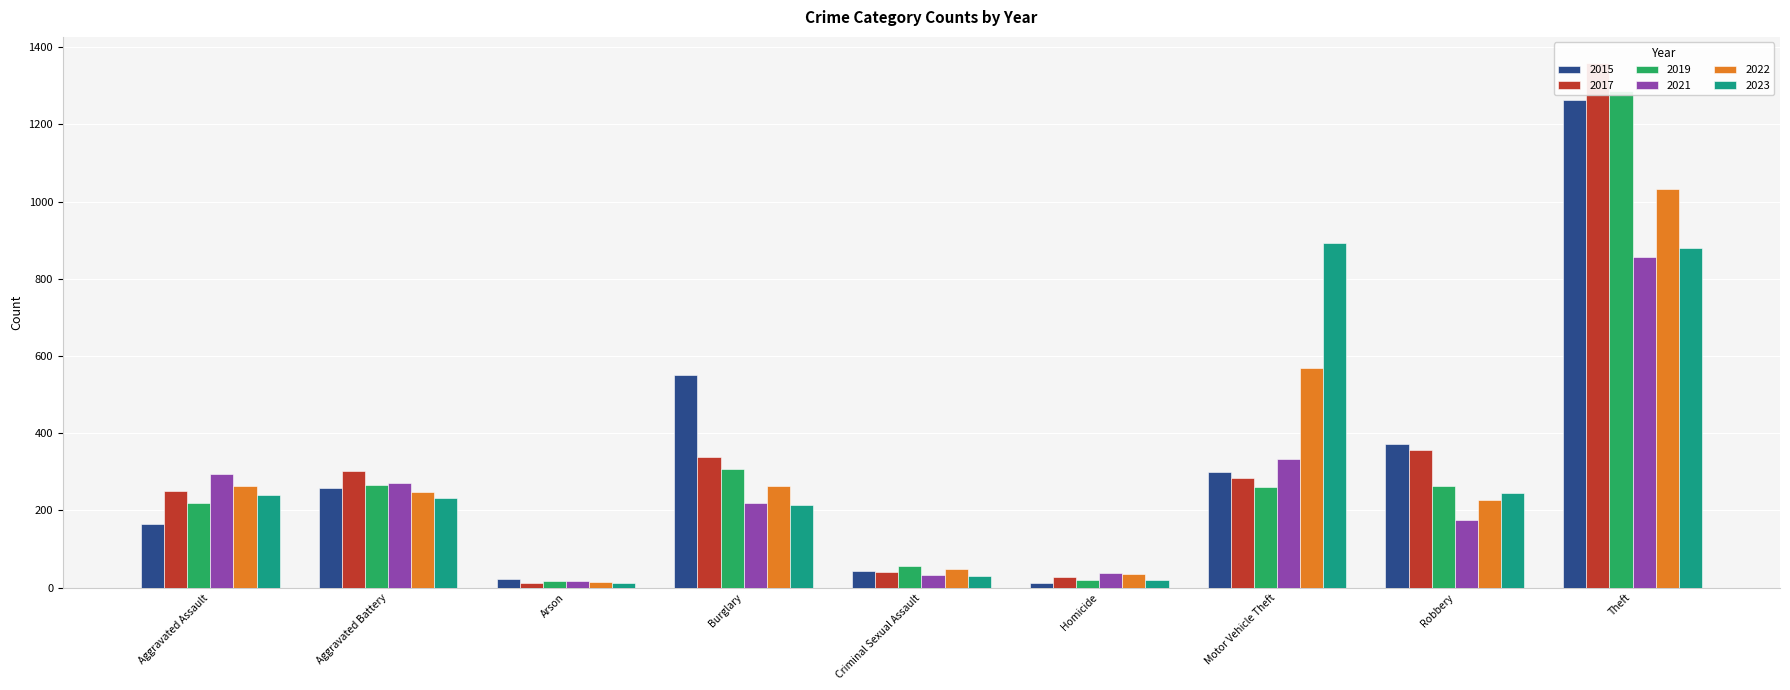

What is the label of the 8th bar from the right?

Aggravated Battery